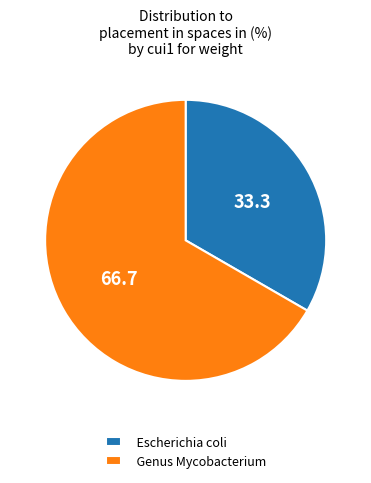

Is the sum of Genus Mycobacterium and Escherichia coli greater than half?

Yes